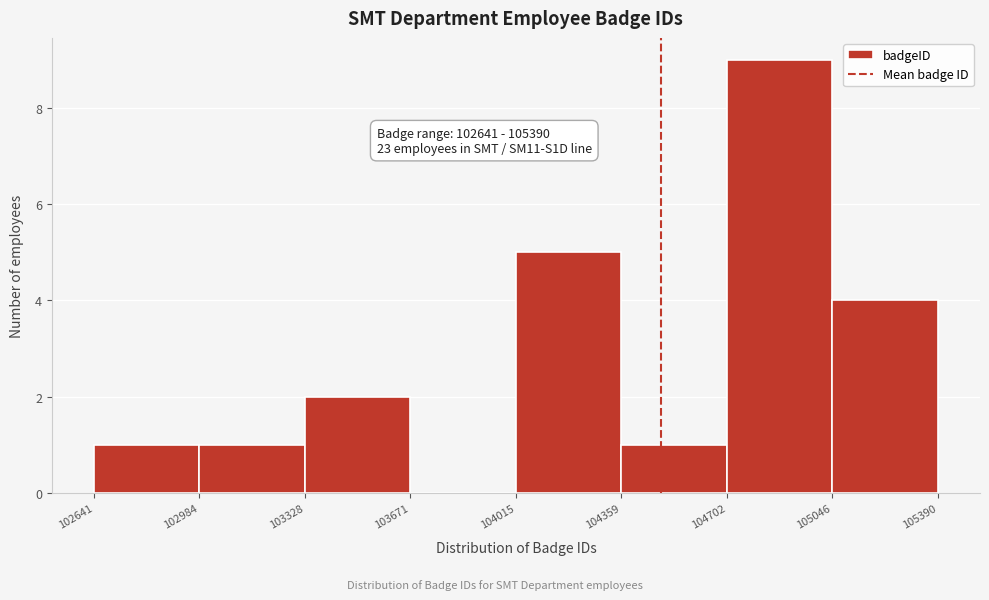

Over which range of the x-axis is the bar tallest?

104702 to 105046